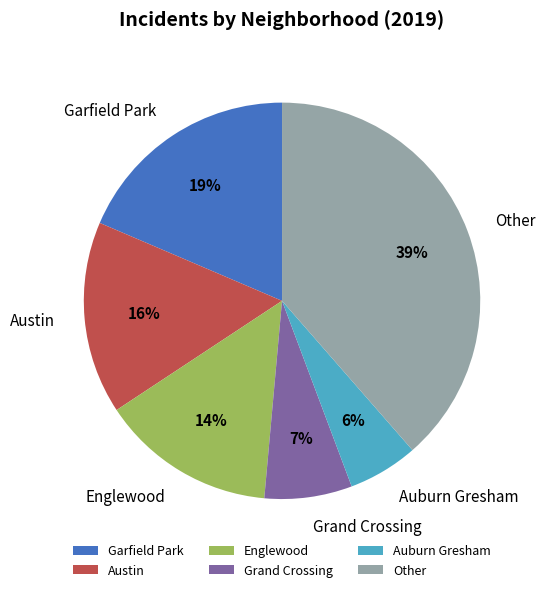

To the nearest percent, what is the average slice percentage?

17%